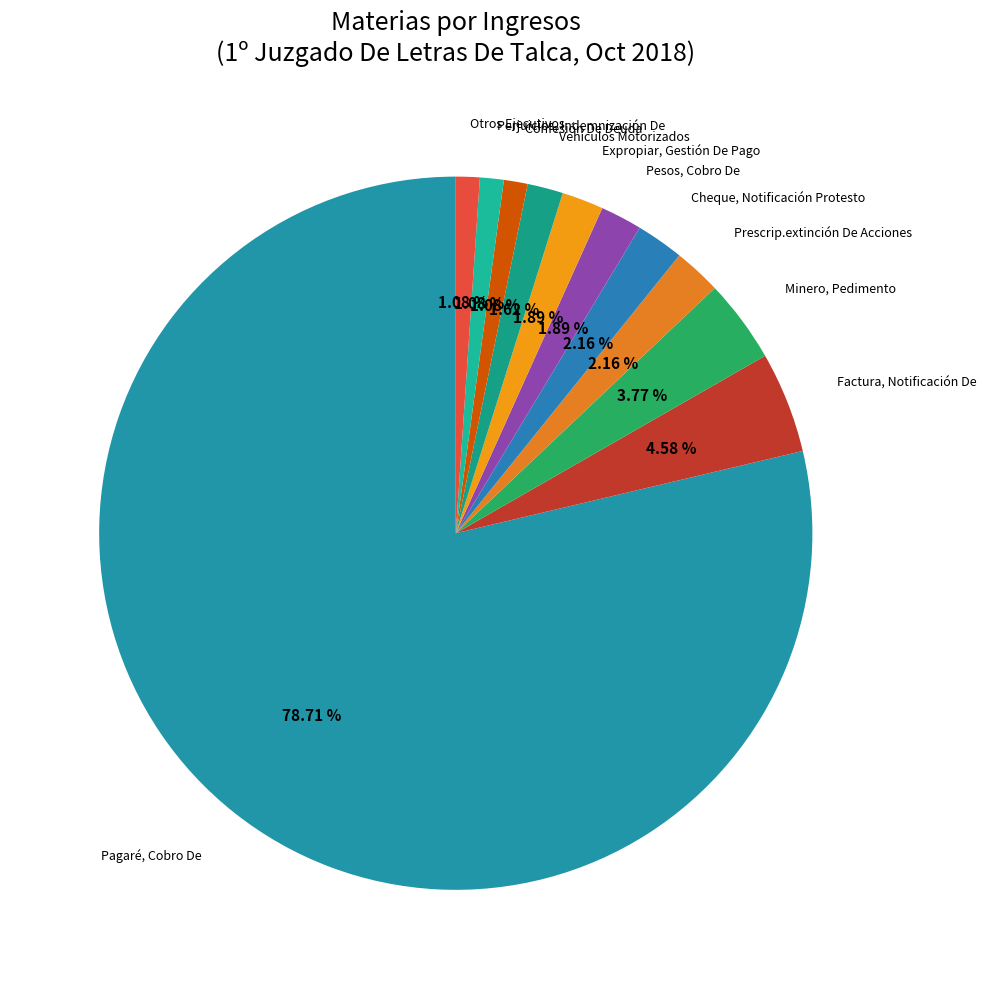

Count the number of slices in the pie.

11